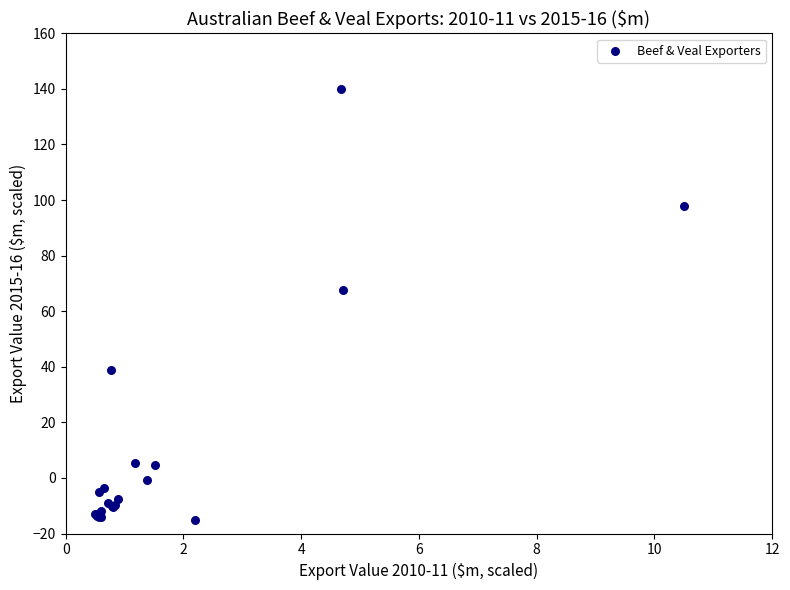

What Y value in the scatter plot is closest to 62?

67.5